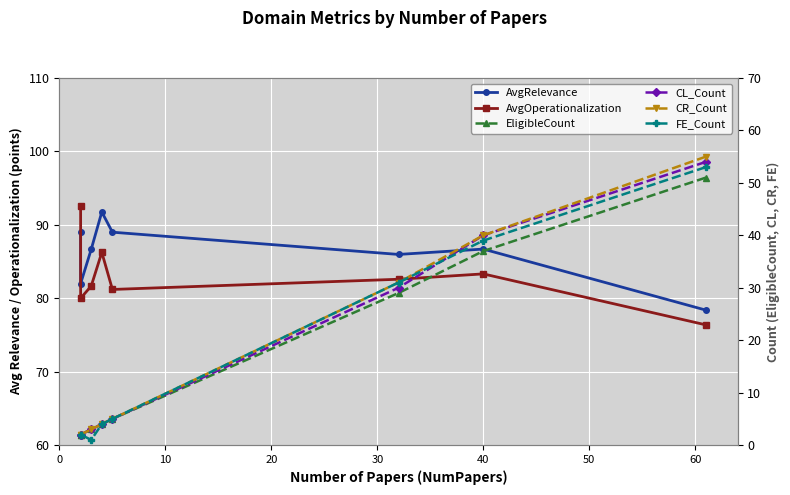

What is the difference between the highest and lowest values at 30?

84.0